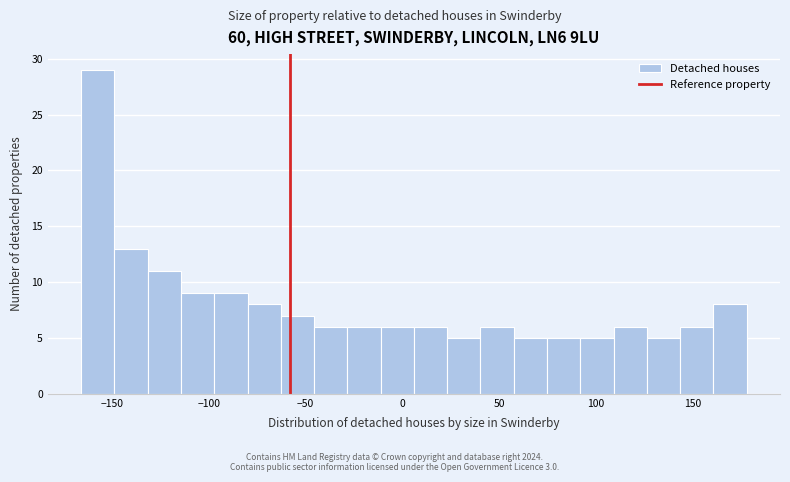

Around what value on the x-axis is the tallest bar? Give the approximate position of its centre, as read against the axis.

-155